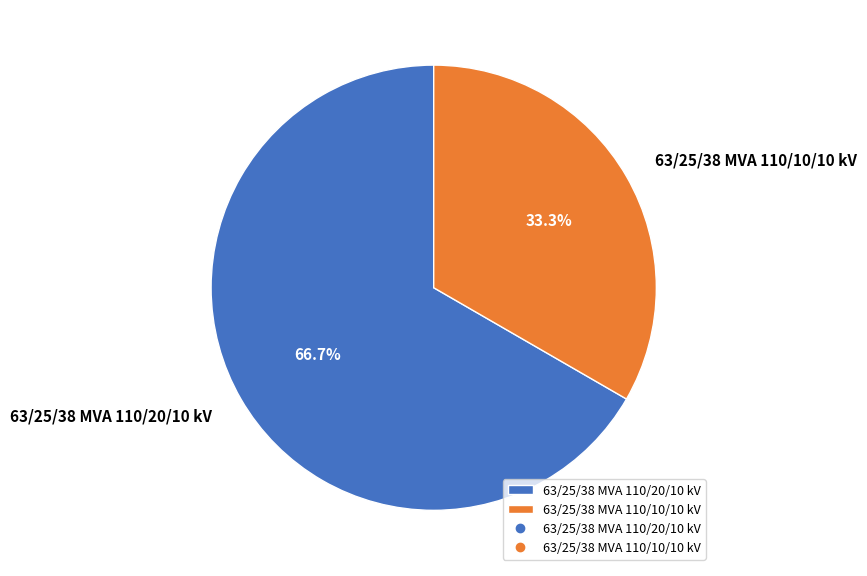

Is the sum of 63/25/38 MVA 110/10/10 kV and 63/25/38 MVA 110/20/10 kV greater than half?

Yes